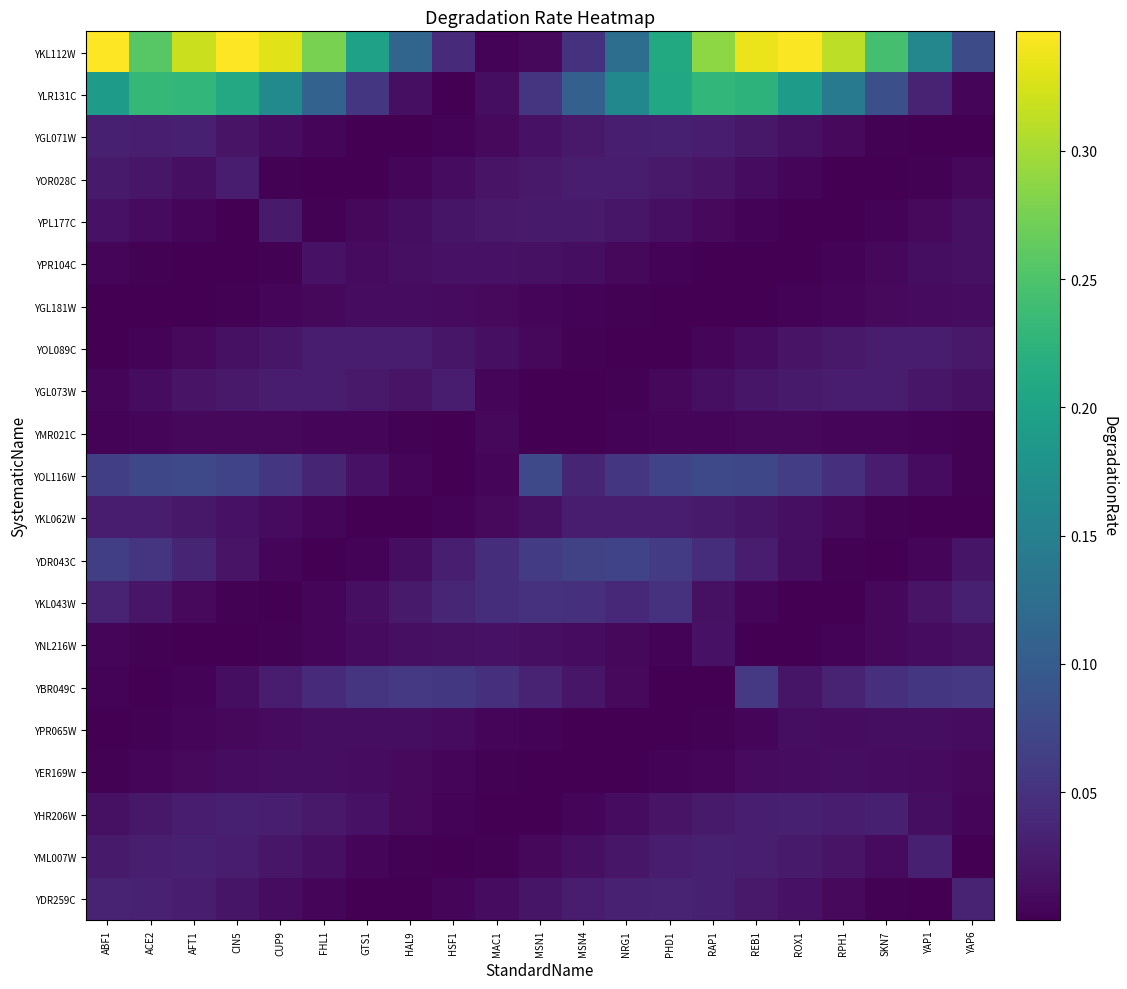

Between CUP9 and REB1, which series saw the biggest shift?

YLR131C